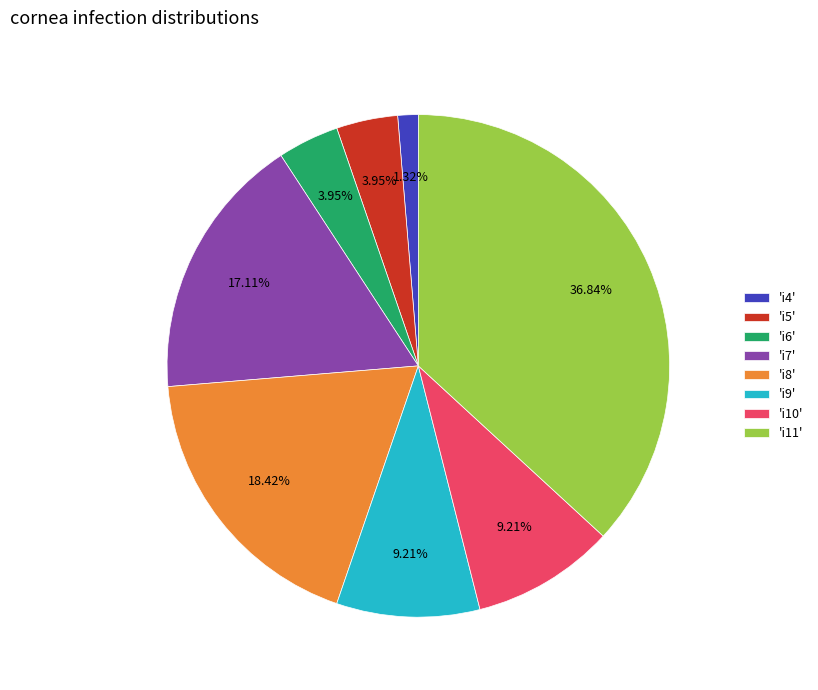

Does any single category account for the majority?

No